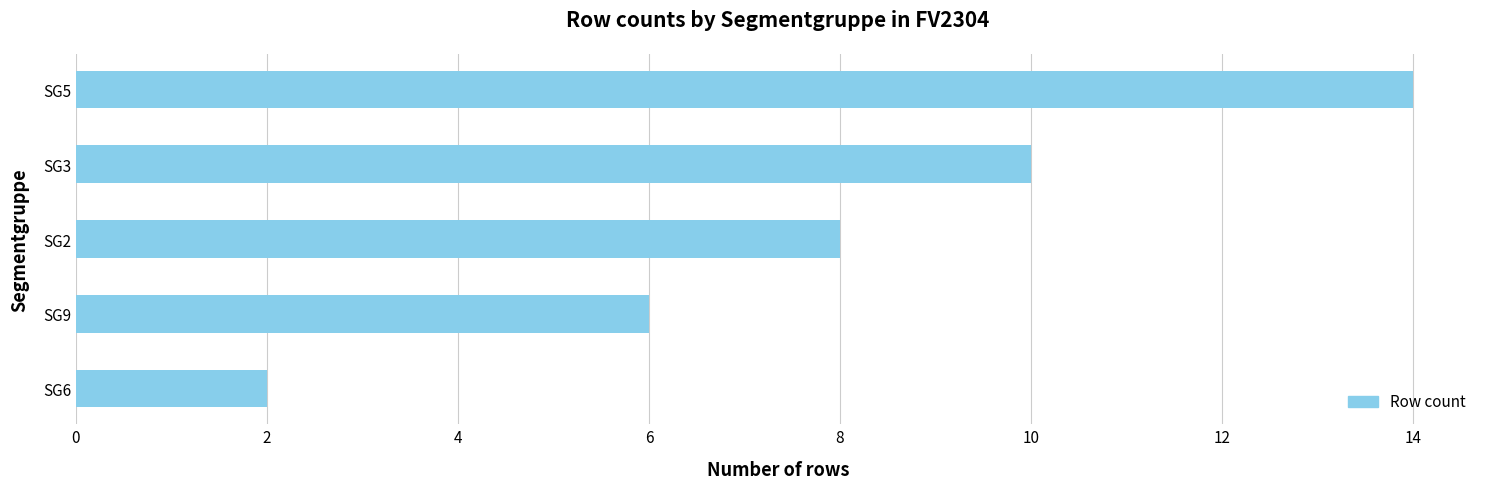

What is the smallest value displayed?

2